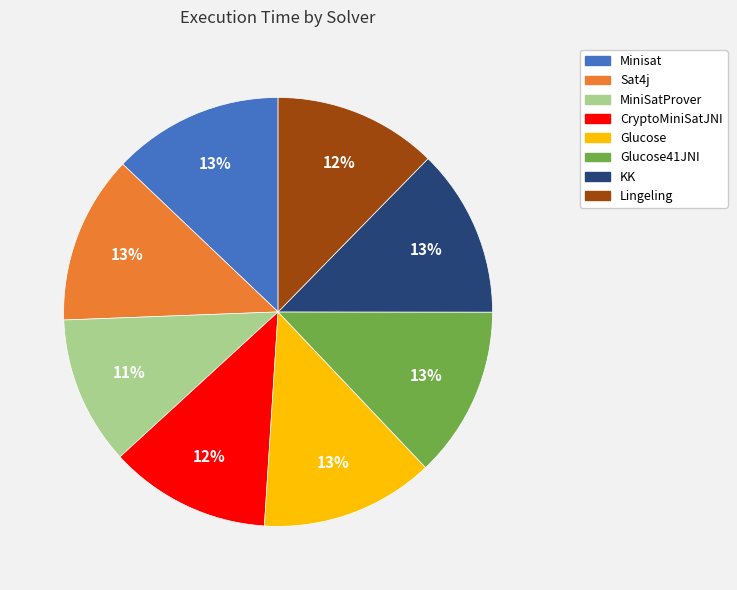

To the nearest percent, what is the difference between the largest and smallest slice percentages?

2%